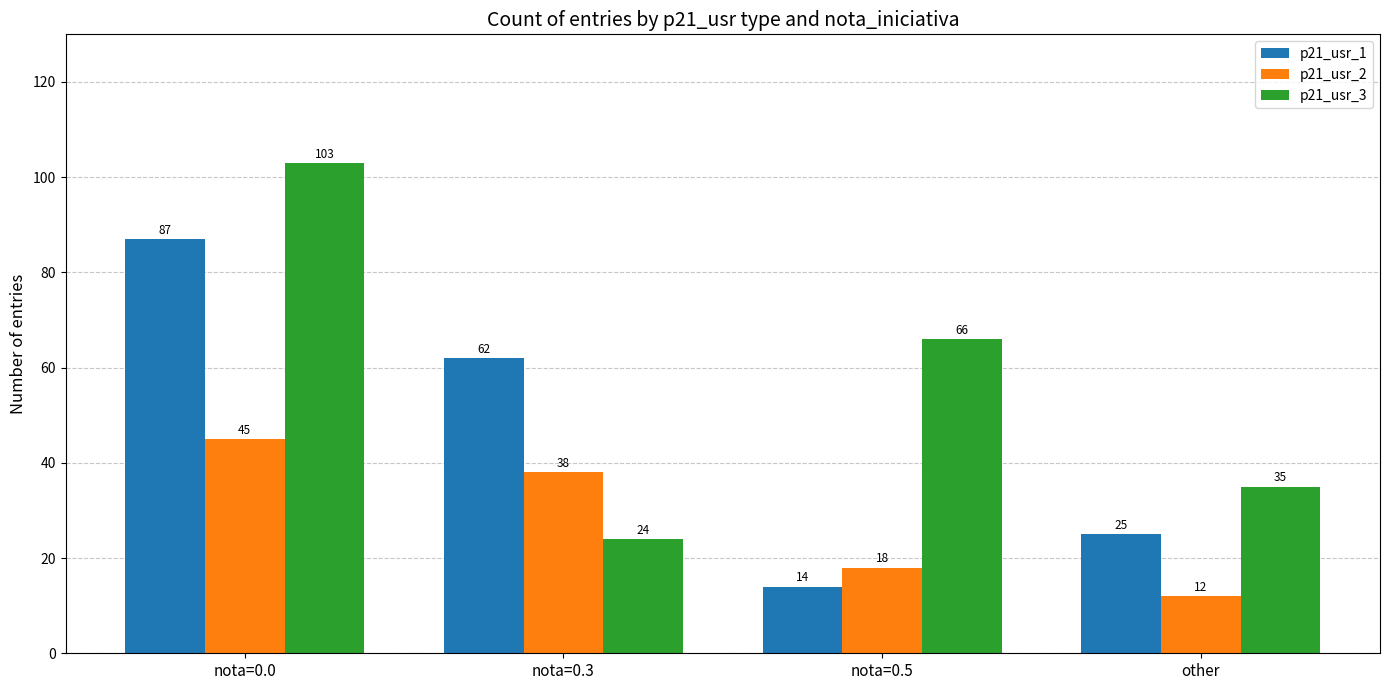

What is the sum of all p21_usr_3 values?

228